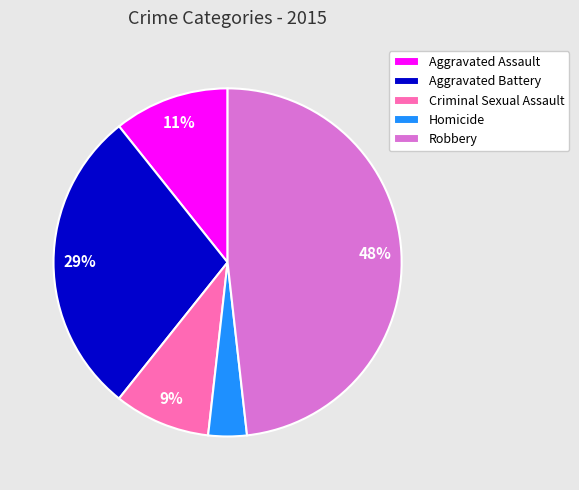

Which category has the biggest portion of the pie?

Robbery